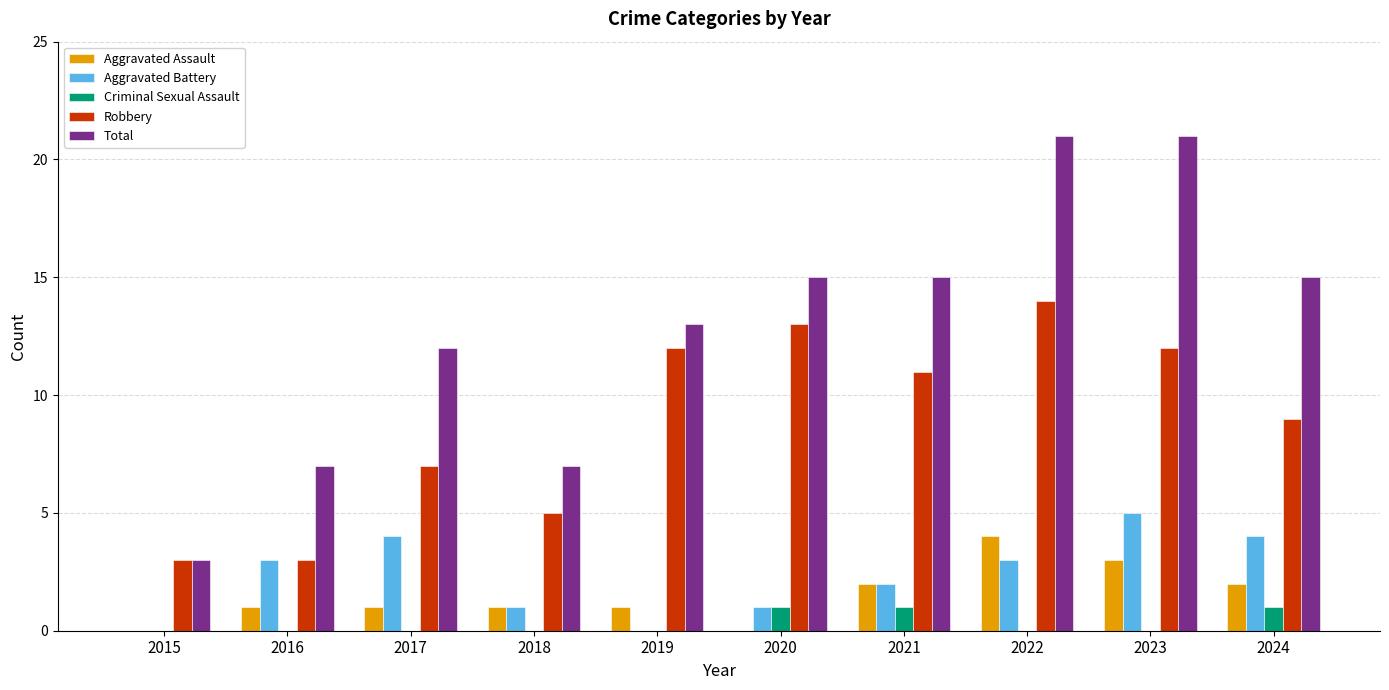

Reading left to right, transcribe all the data shown in this chart.

Aggravated Assault: 0	1	1	1	1	0	2	4	3	2
Aggravated Battery: 0	3	4	1	0	1	2	3	5	4
Criminal Sexual Assault: 0	0	0	0	0	1	1	0	0	1
Robbery: 3	3	7	5	12	13	11	14	12	9
Total: 3	7	12	7	13	15	15	21	21	15